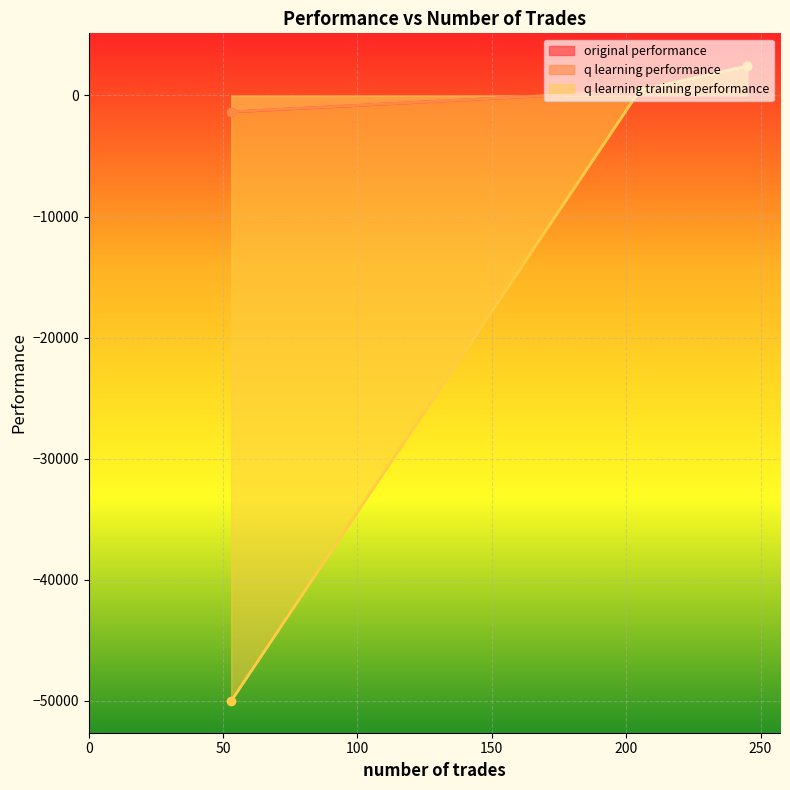

What is the approximate value of q learning training performance at 245?

2422.9